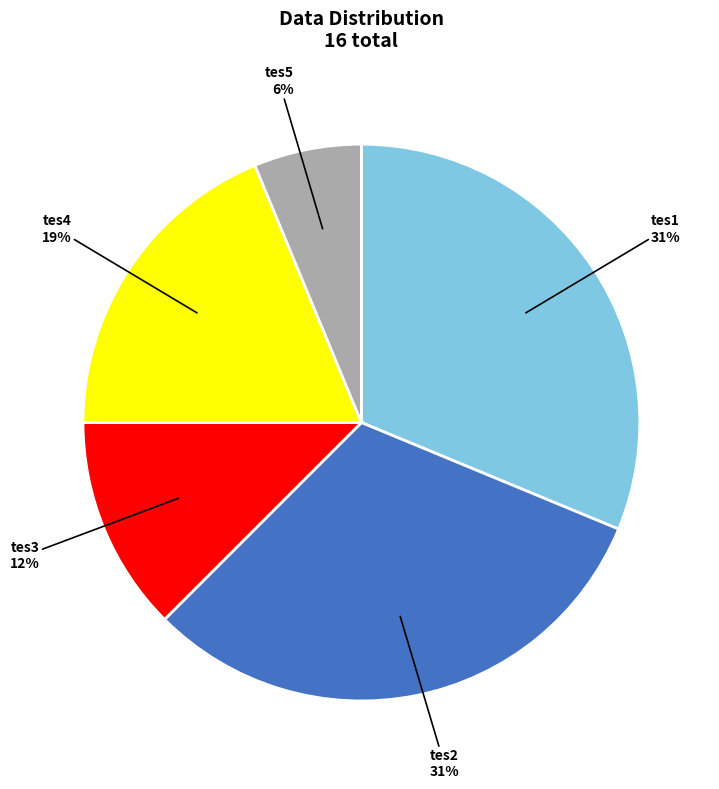

Count the number of slices in the pie.

5